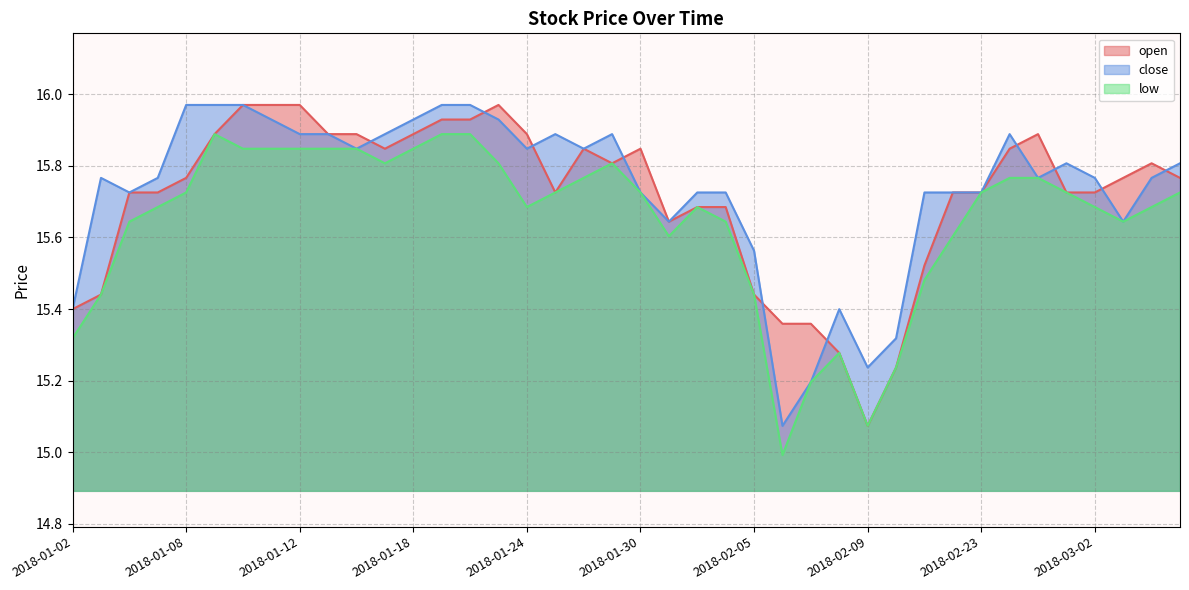

Reading left to right, what are all the values shown in this chart?

open: 2018-01-02=15.4	2018-01-03=15.4	2018-01-04=15.7	2018-01-05=15.7	2018-01-08=15.8	2018-01-09=15.9	2018-01-10=16.0	2018-01-11=16.0	2018-01-12=16.0	2018-01-15=15.9	2018-01-16=15.9	2018-01-17=15.8	2018-01-18=15.9	2018-01-19=15.9	2018-01-22=15.9	2018-01-23=16.0	2018-01-24=15.9	2018-01-25=15.7	2018-01-26=15.8	2018-01-29=15.8	2018-01-30=15.8	2018-01-31=15.6	2018-02-01=15.7	2018-02-02=15.7	2018-02-05=15.4	2018-02-06=15.4	2018-02-07=15.4	2018-02-08=15.3	2018-02-09=15.1	2018-02-12=15.2	2018-02-21=15.5	2018-02-22=15.7	2018-02-23=15.7	2018-02-26=15.8	2018-02-27=15.9	2018-03-01=15.7	2018-03-02=15.7	2018-03-05=15.8	2018-03-06=15.8	2018-03-07=15.8
close: 2018-01-02=15.4	2018-01-03=15.8	2018-01-04=15.7	2018-01-05=15.8	2018-01-08=16.0	2018-01-09=16.0	2018-01-10=16.0	2018-01-11=15.9	2018-01-12=15.9	2018-01-15=15.9	2018-01-16=15.8	2018-01-17=15.9	2018-01-18=15.9	2018-01-19=16.0	2018-01-22=16.0	2018-01-23=15.9	2018-01-24=15.8	2018-01-25=15.9	2018-01-26=15.8	2018-01-29=15.9	2018-01-30=15.7	2018-01-31=15.6	2018-02-01=15.7	2018-02-02=15.7	2018-02-05=15.6	2018-02-06=15.1	2018-02-07=15.2	2018-02-08=15.4	2018-02-09=15.2	2018-02-12=15.3	2018-02-21=15.7	2018-02-22=15.7	2018-02-23=15.7	2018-02-26=15.9	2018-02-27=15.8	2018-03-01=15.8	2018-03-02=15.8	2018-03-05=15.6	2018-03-06=15.8	2018-03-07=15.8
low: 2018-01-02=15.3	2018-01-03=15.4	2018-01-04=15.6	2018-01-05=15.7	2018-01-08=15.7	2018-01-09=15.9	2018-01-10=15.8	2018-01-11=15.8	2018-01-12=15.8	2018-01-15=15.8	2018-01-16=15.8	2018-01-17=15.8	2018-01-18=15.8	2018-01-19=15.9	2018-01-22=15.9	2018-01-23=15.8	2018-01-24=15.7	2018-01-25=15.7	2018-01-26=15.8	2018-01-29=15.8	2018-01-30=15.7	2018-01-31=15.6	2018-02-01=15.7	2018-02-02=15.6	2018-02-05=15.4	2018-02-06=15.0	2018-02-07=15.2	2018-02-08=15.3	2018-02-09=15.1	2018-02-12=15.2	2018-02-21=15.5	2018-02-22=15.6	2018-02-23=15.7	2018-02-26=15.8	2018-02-27=15.8	2018-03-01=15.7	2018-03-02=15.7	2018-03-05=15.6	2018-03-06=15.7	2018-03-07=15.7